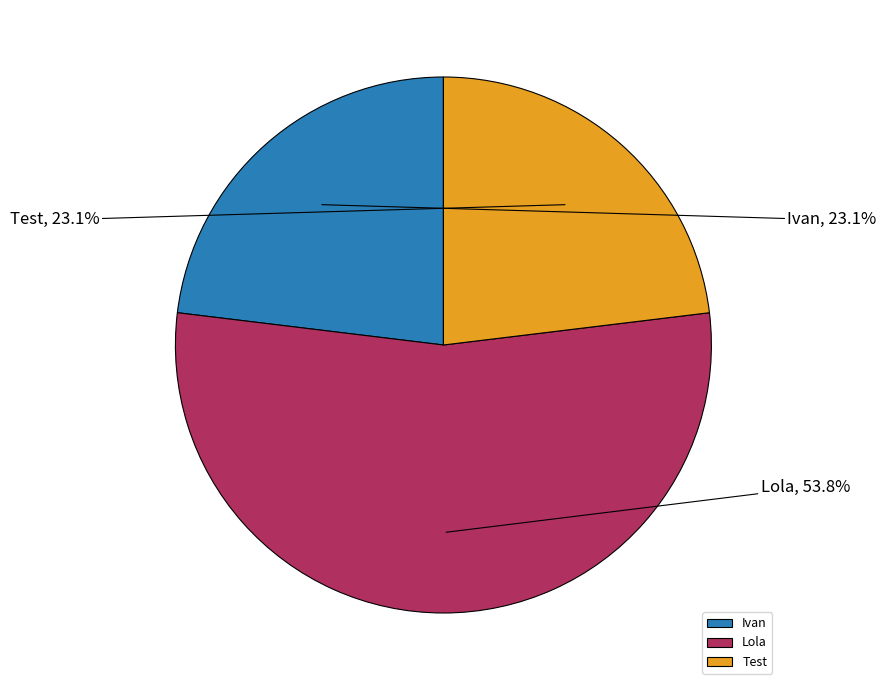

Between Ivan and Lola, which is larger?

Lola